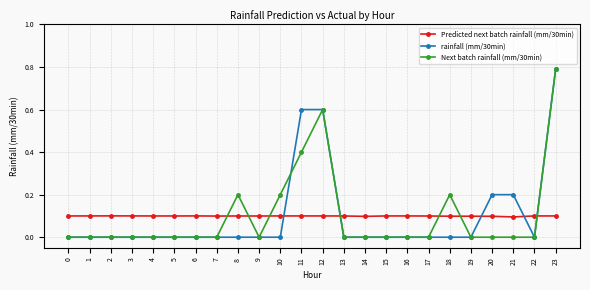

What is the total value across all series at 13?

0.1